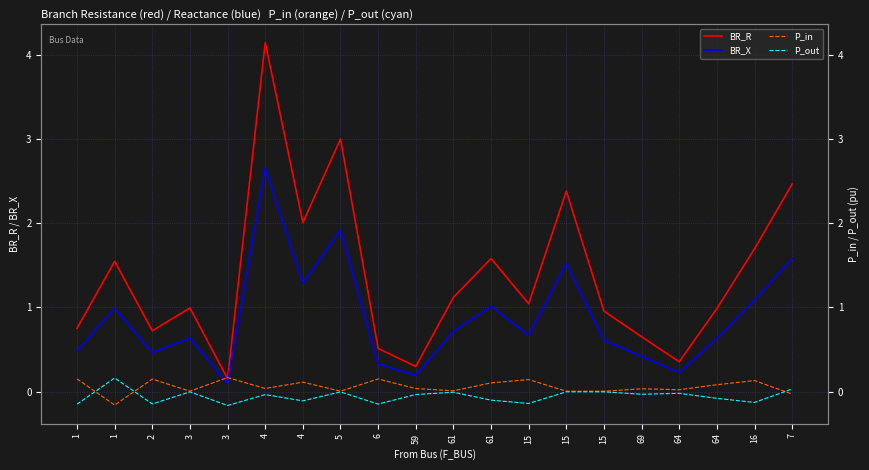

After their last crossing, which series has the higher values: P_in or BR_X?

BR_X